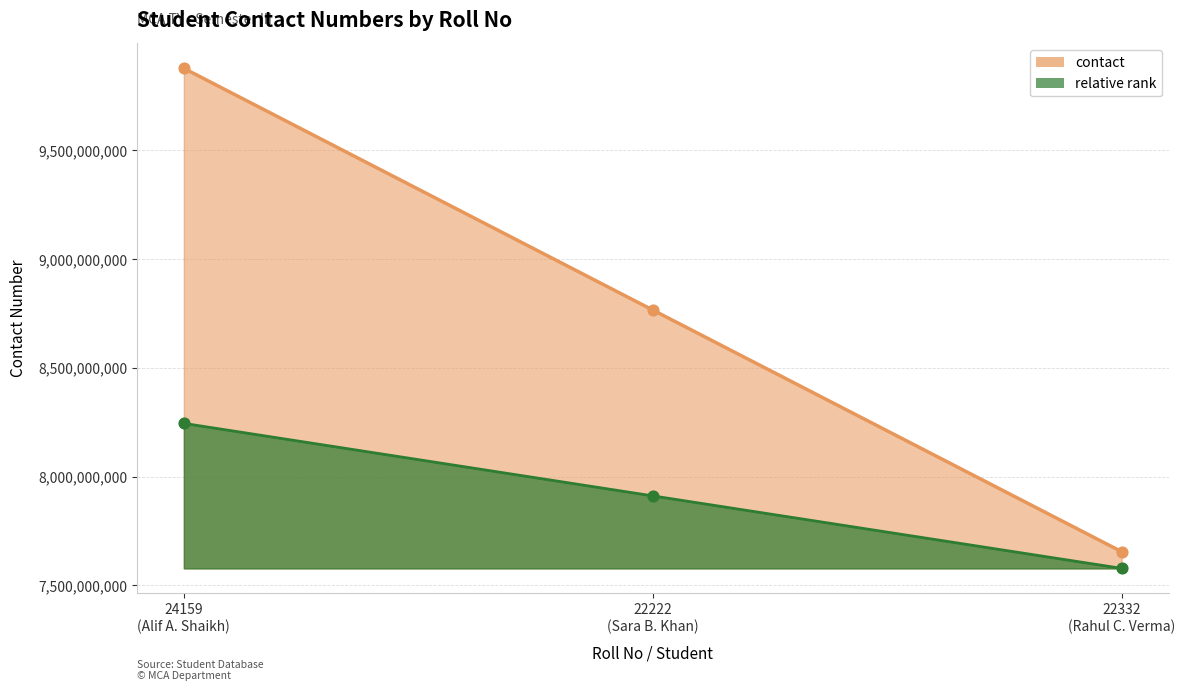

What is the change in value from 22222 (Sara B. Khan) to 22332 (Rahul C. Verma)?

-1111111011